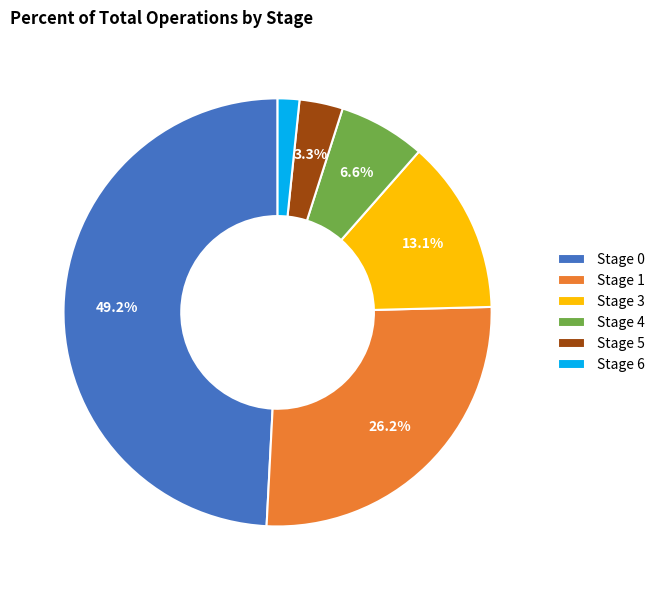

How many slices are in this pie chart?

6